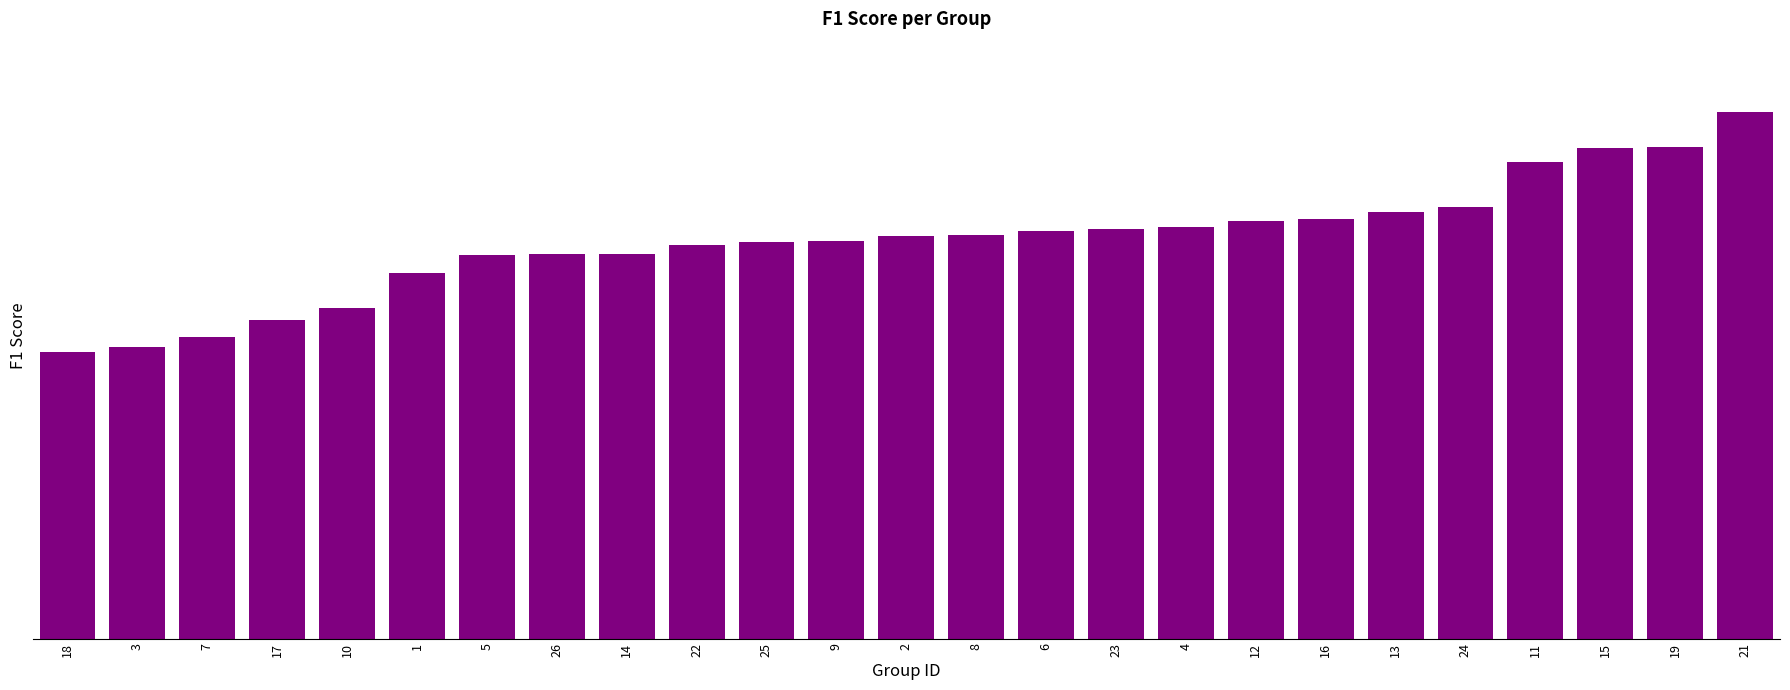

The value at 25 is 0.8. True or false?

False